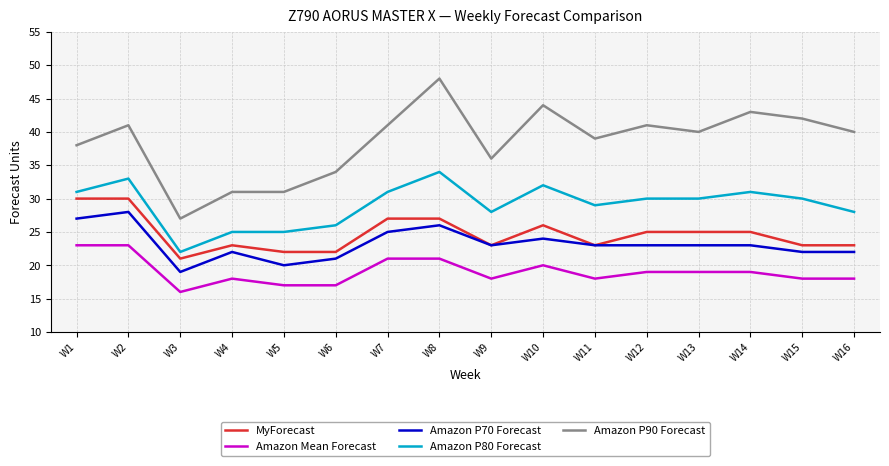

Is this an area chart (filled region under the line)?

No